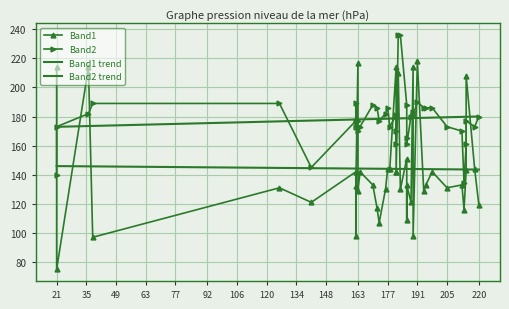

Is it true that Band1 equals 172.4 at 205?

False